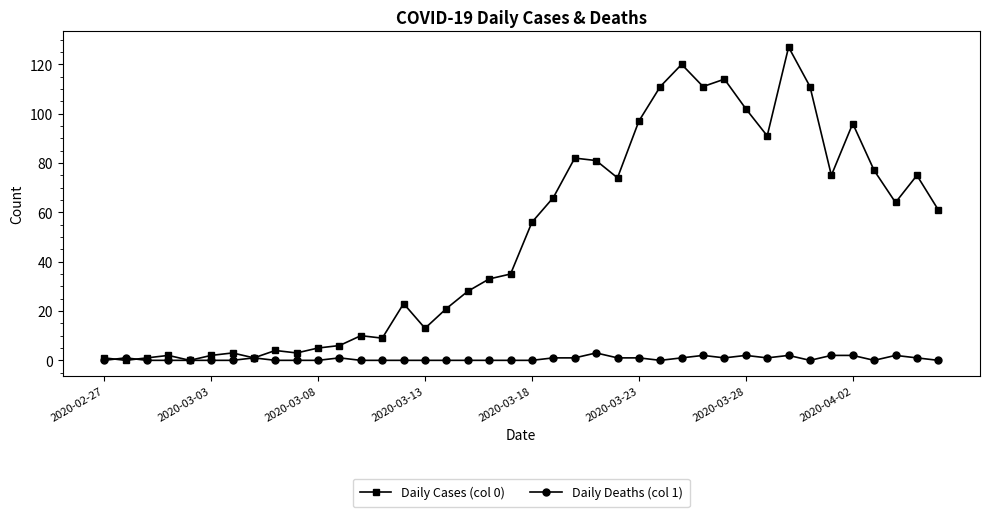

In Daily Cases (col 0), how many points are higher than both neighbors (excluding endpoints)?

11